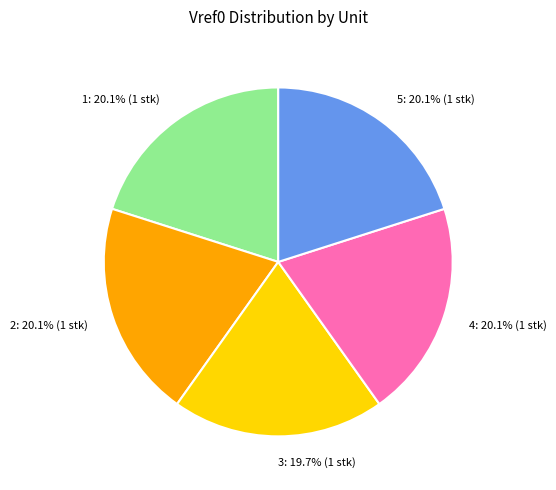

How many slices are in this pie chart?

5